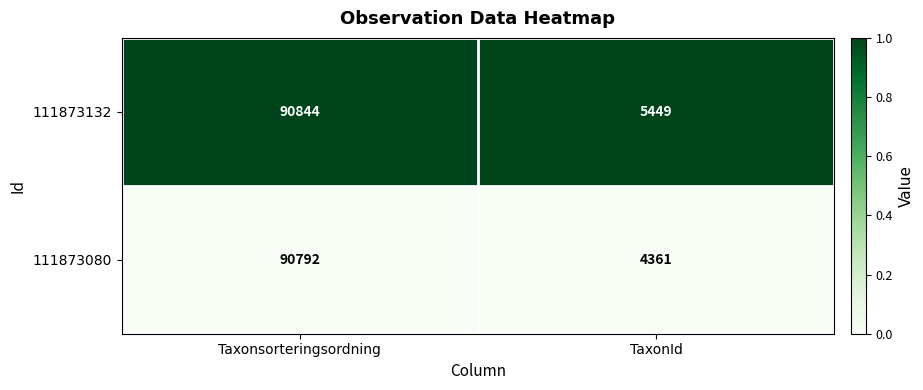

Is the value of 111873132 at Taxonsorteringsordning greater than the value of 111873080 at TaxonId?

Yes